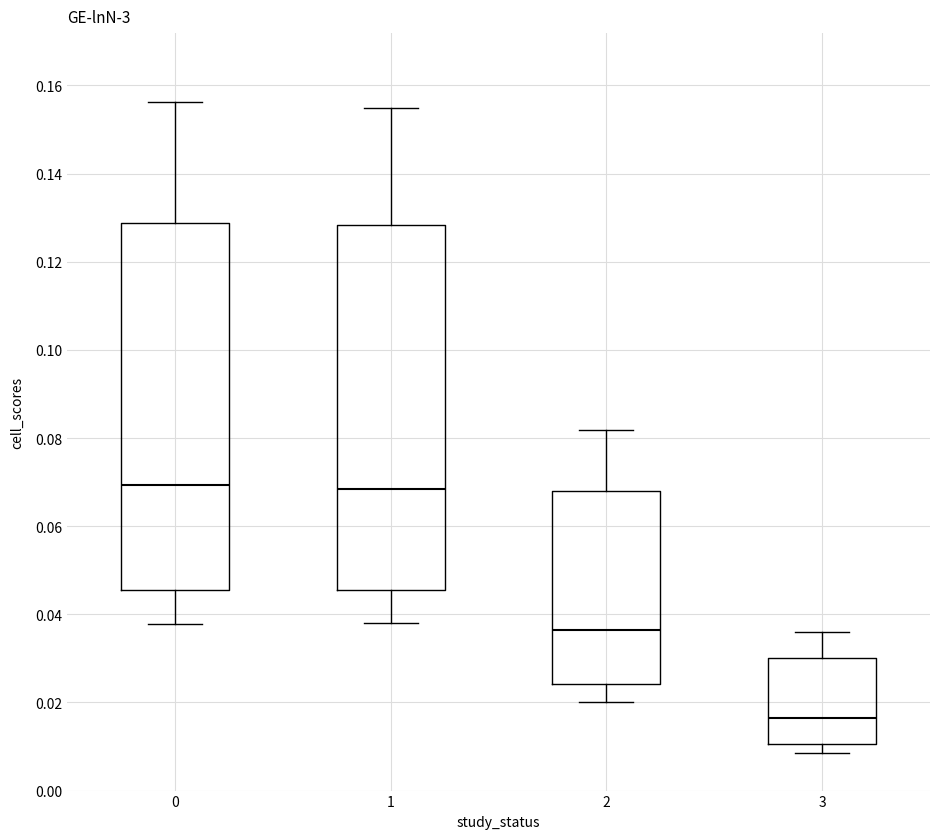

Where does the lower whisker of the box at x = 1 end on the y-axis? The values are not printed on the chart, so give them approximately, as read against the axis.

0.038